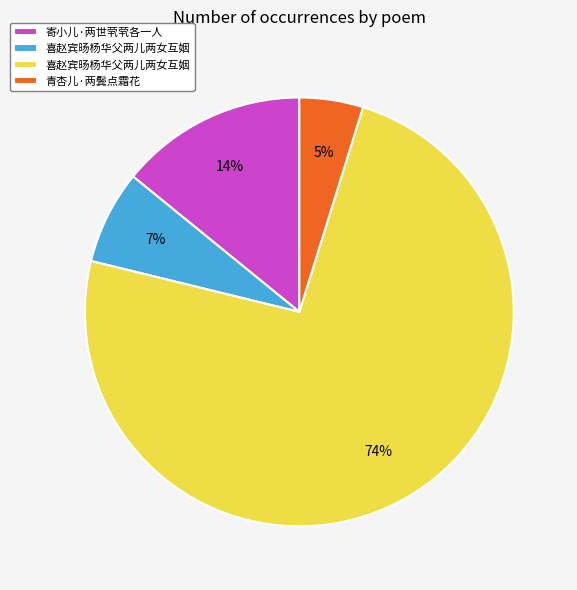

To the nearest percent, what is the difference between the largest and smallest slice percentages?

69%